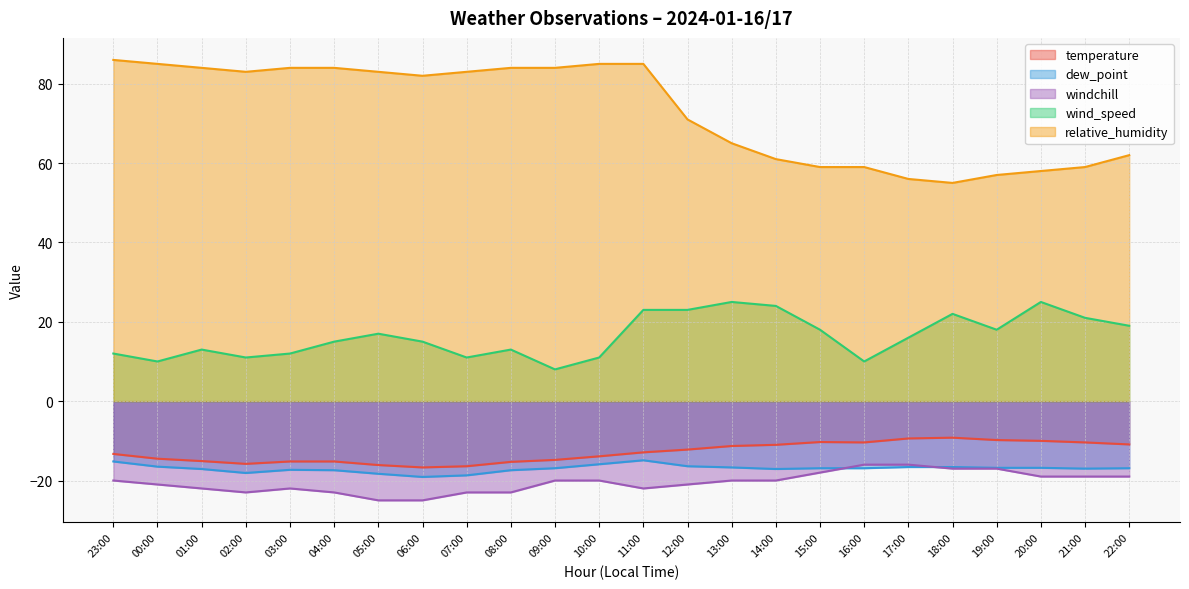

The value of relative_humidity at 12:00 is 71.0. True or false?

True